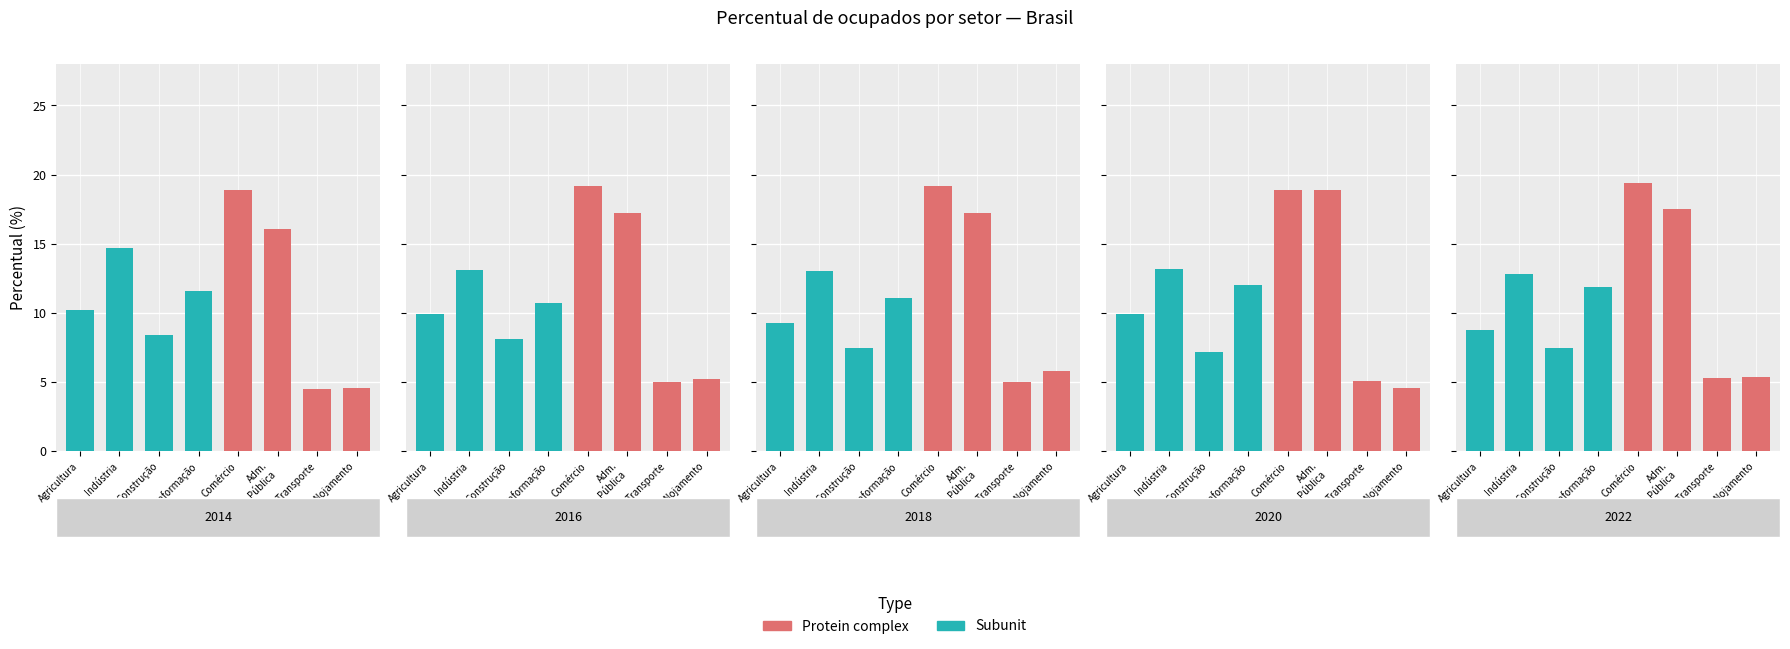

Count the number of data series in this chart.

2